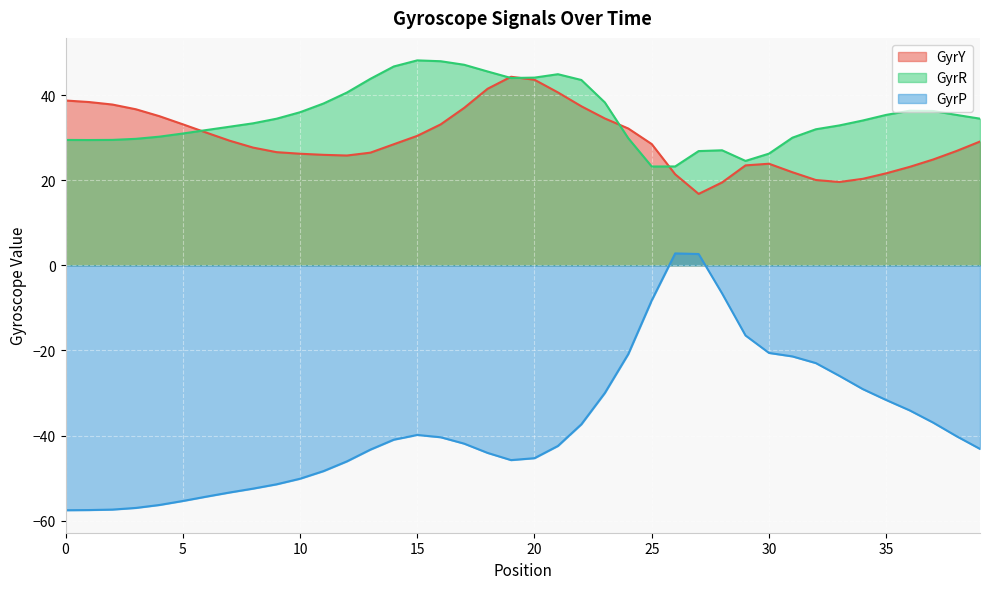

Is it true that GyrP equals -27.0 at 29?

False